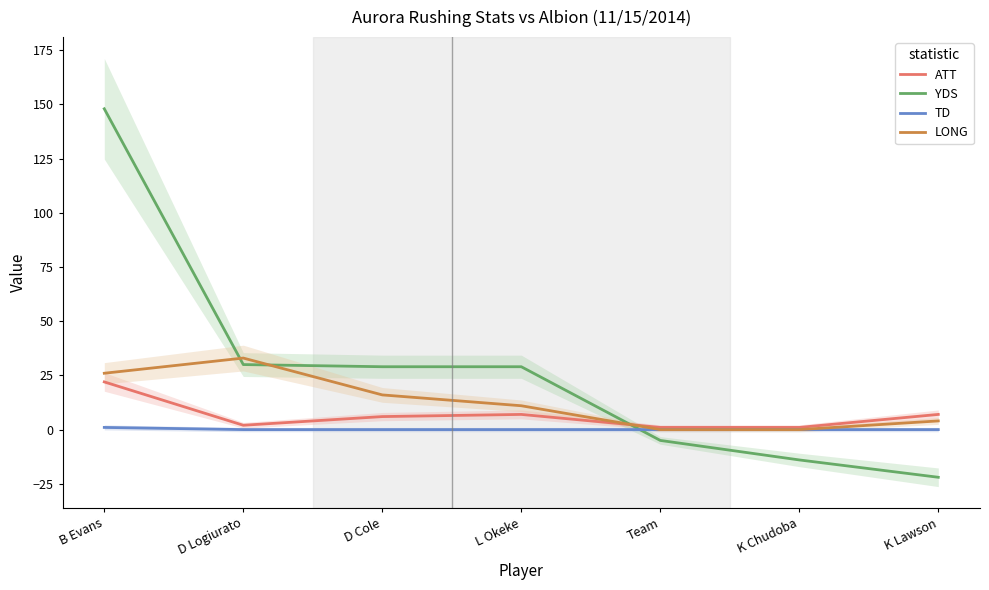

Reading left to right, extract all data points from this chart.

ATT: B Evans=22	D Logiurato=2	D Cole=6	L Okeke=7	Team=1	K Chudoba=1	K Lawson=7
YDS: B Evans=148	D Logiurato=30	D Cole=29	L Okeke=29	Team=-5	K Chudoba=-14	K Lawson=-22
TD: B Evans=1	D Logiurato=0	D Cole=0	L Okeke=0	Team=0	K Chudoba=0	K Lawson=0
LONG: B Evans=26	D Logiurato=33	D Cole=16	L Okeke=11	Team=0	K Chudoba=0	K Lawson=4